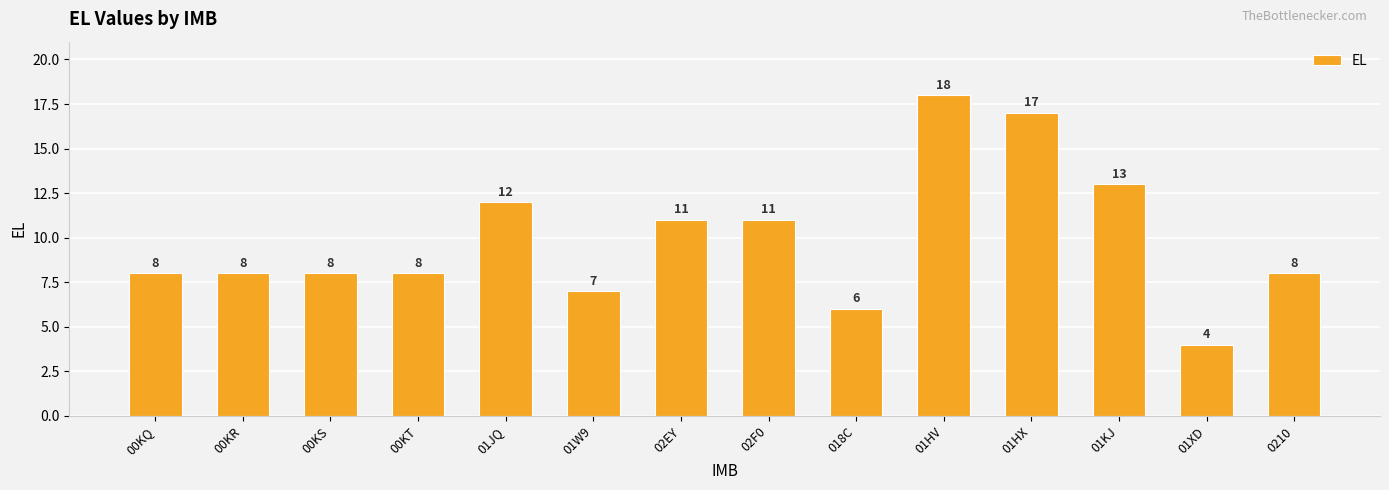

Does the chart contain any negative values?

No